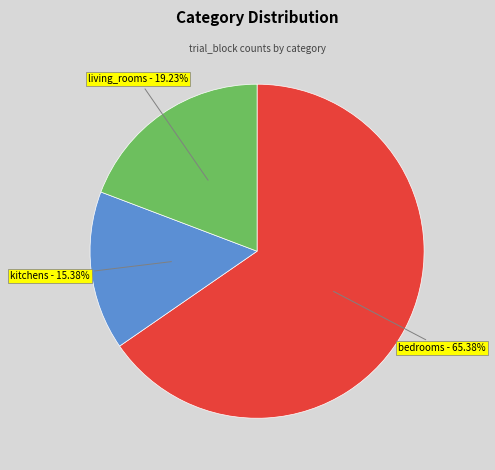

To the nearest percent, what portion does living_rooms represent?

19%